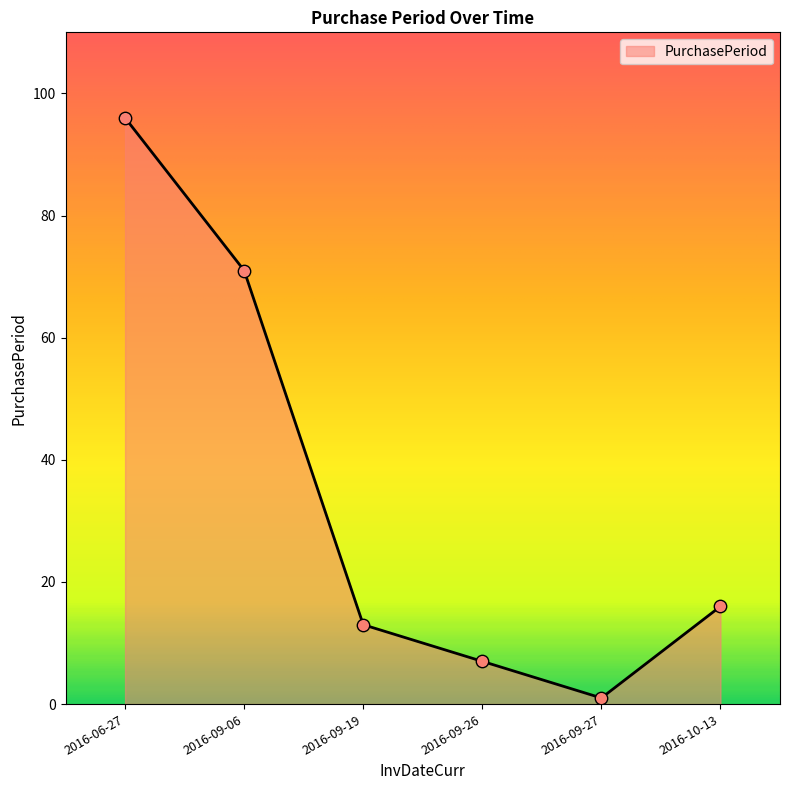

Between 2016-10-13 and 2016-09-06, which is larger?

2016-09-06